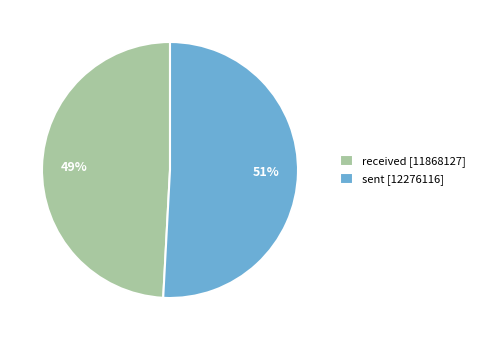

Rank the categories by value from lowest to highest.

received, sent